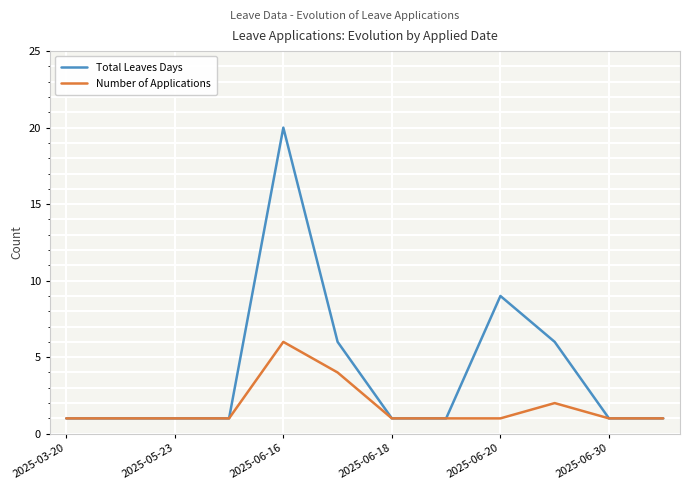

List the series in order of their peak value, highest first.

Total Leaves Days, Number of Applications